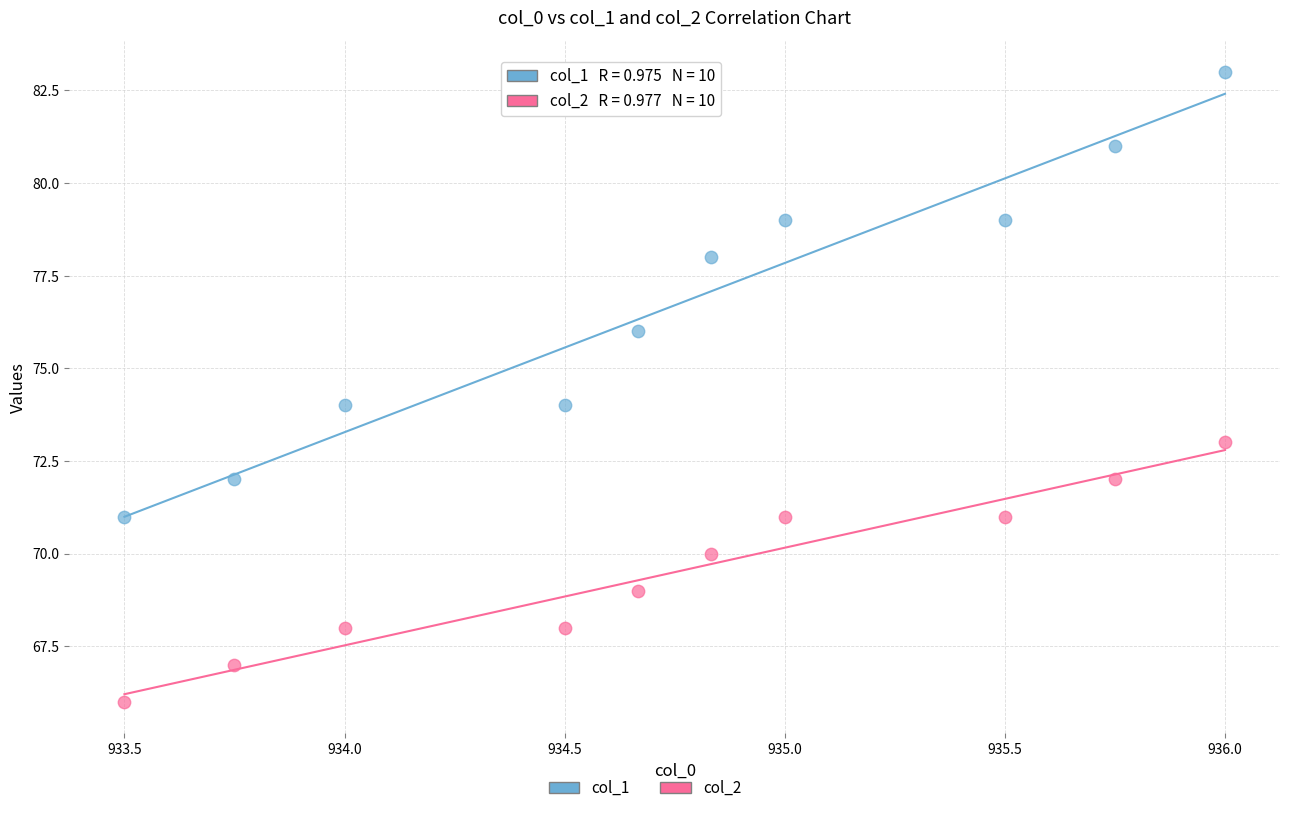

Across all data points, what is the range of Y values (max minus min)?

17